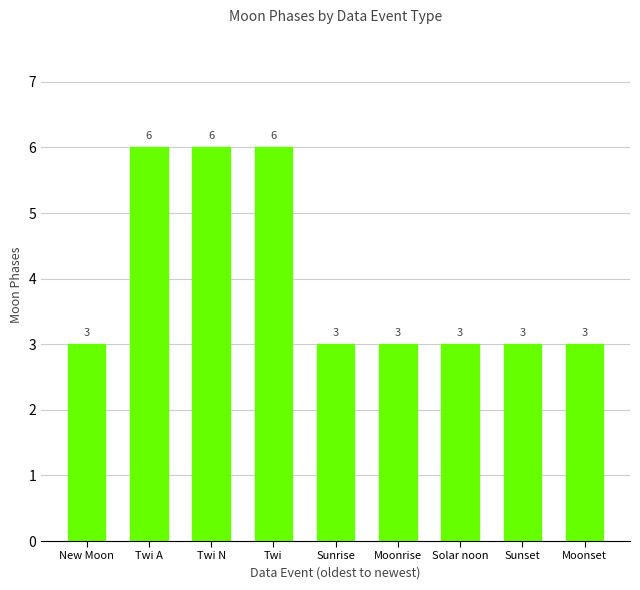

The chart shows a value of 5 at Moonset. True or false?

False